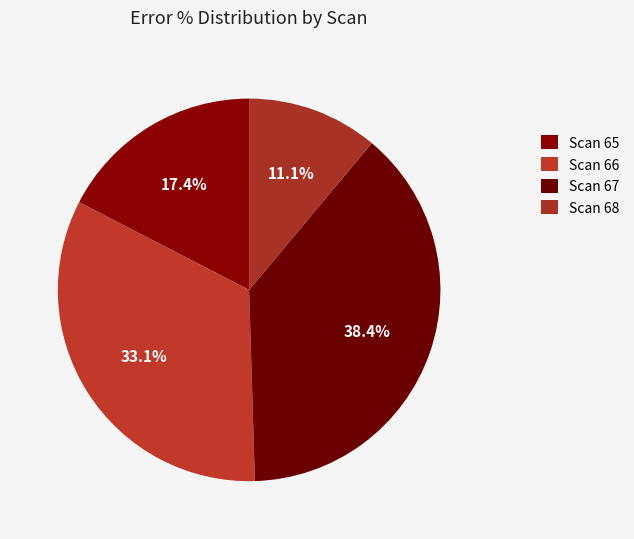

To the nearest percent, what percentage of the pie is Scan 68?

11%